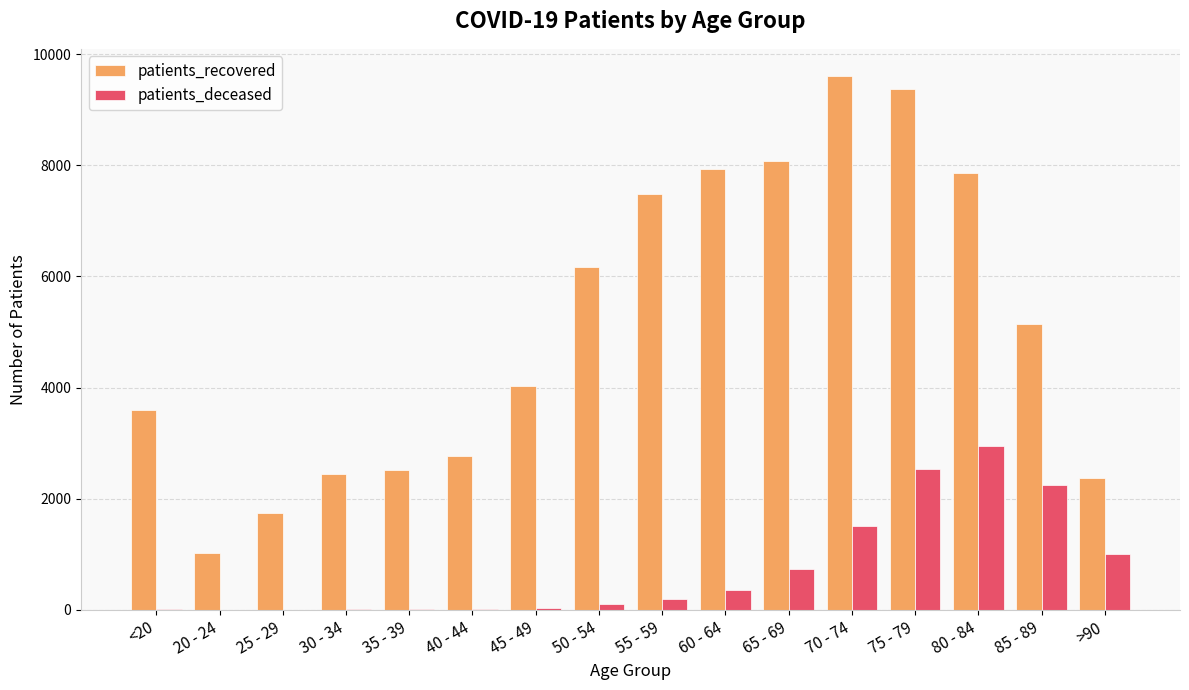

What is the highest value of the patients_deceased series?

2954